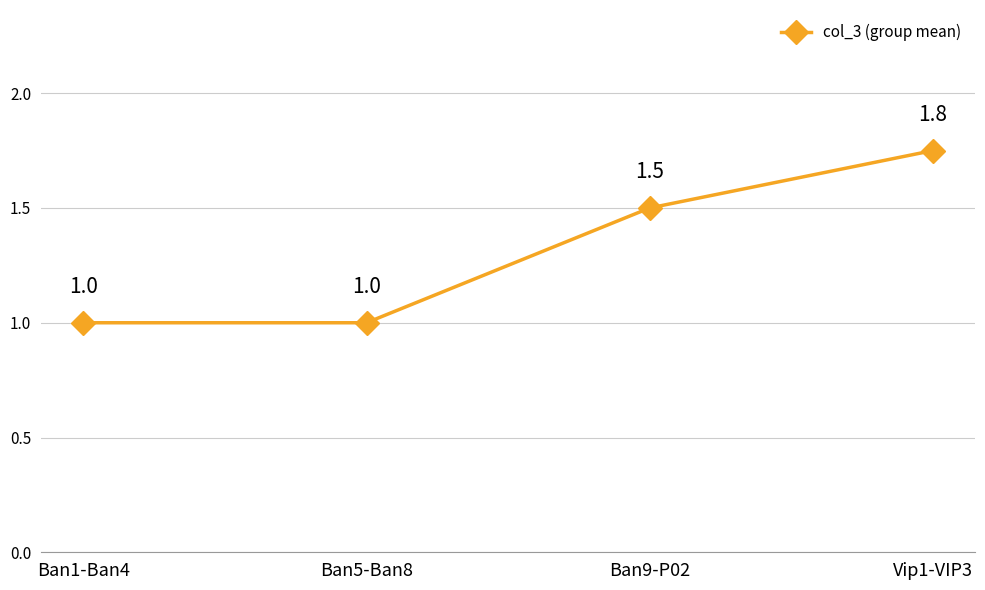

What is the change in value from Ban5-Ban8 to Ban9-P02?

+0.5